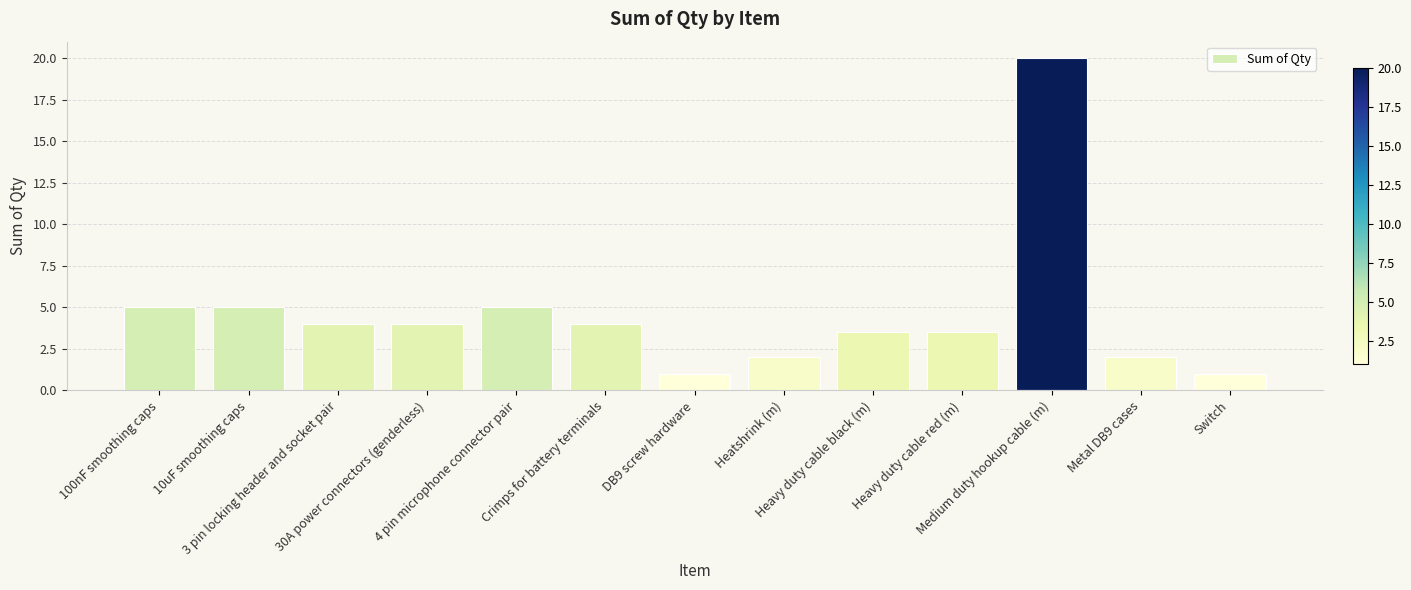

What is the change in value from 3 pin locking header and socket pair to Heavy duty cable black (m)?

-0.5